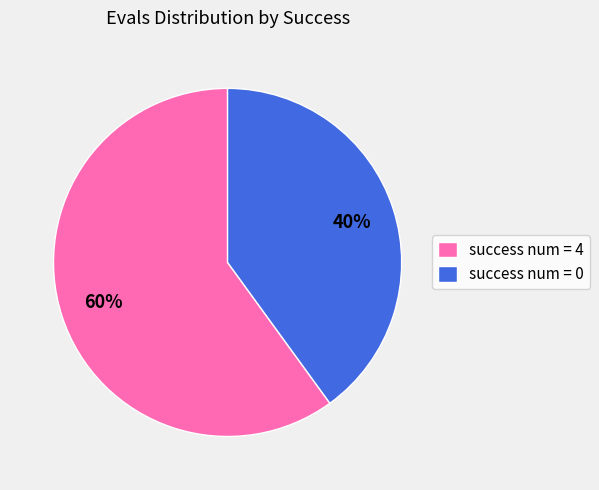

Which category has the biggest portion of the pie?

success num = 4